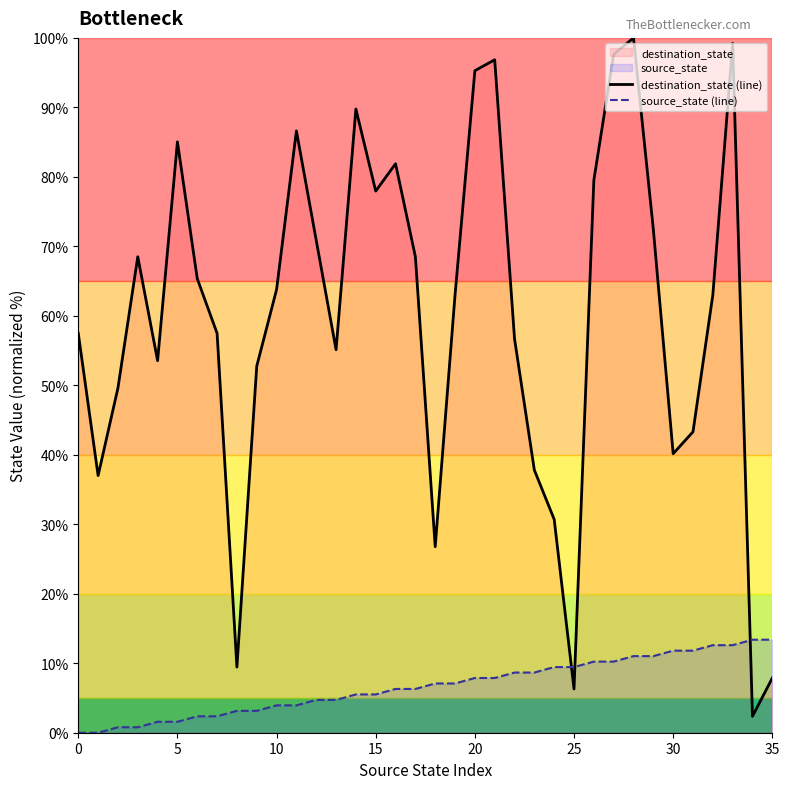

What is the sum of all source_state (line) values?

240.9